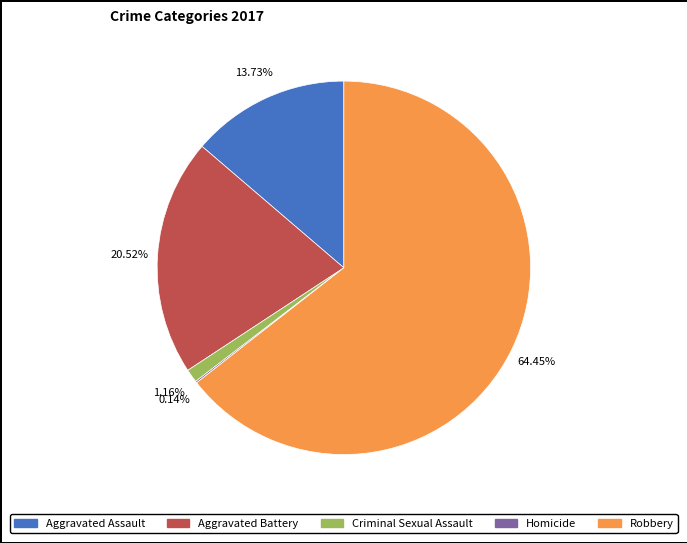

Which category accounts for the majority?

Robbery